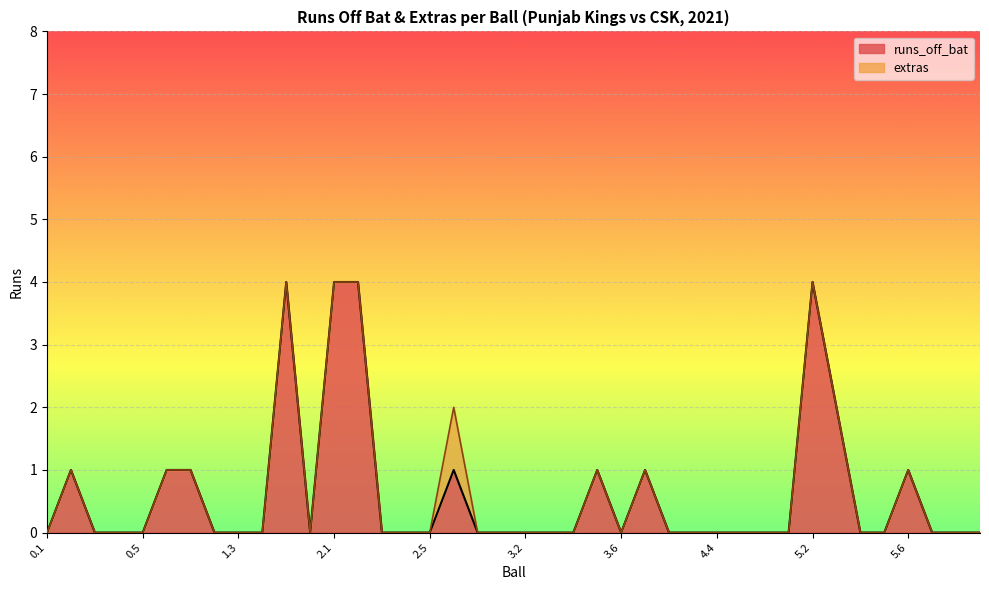

The value at 1.4 is 2. True or false?

False